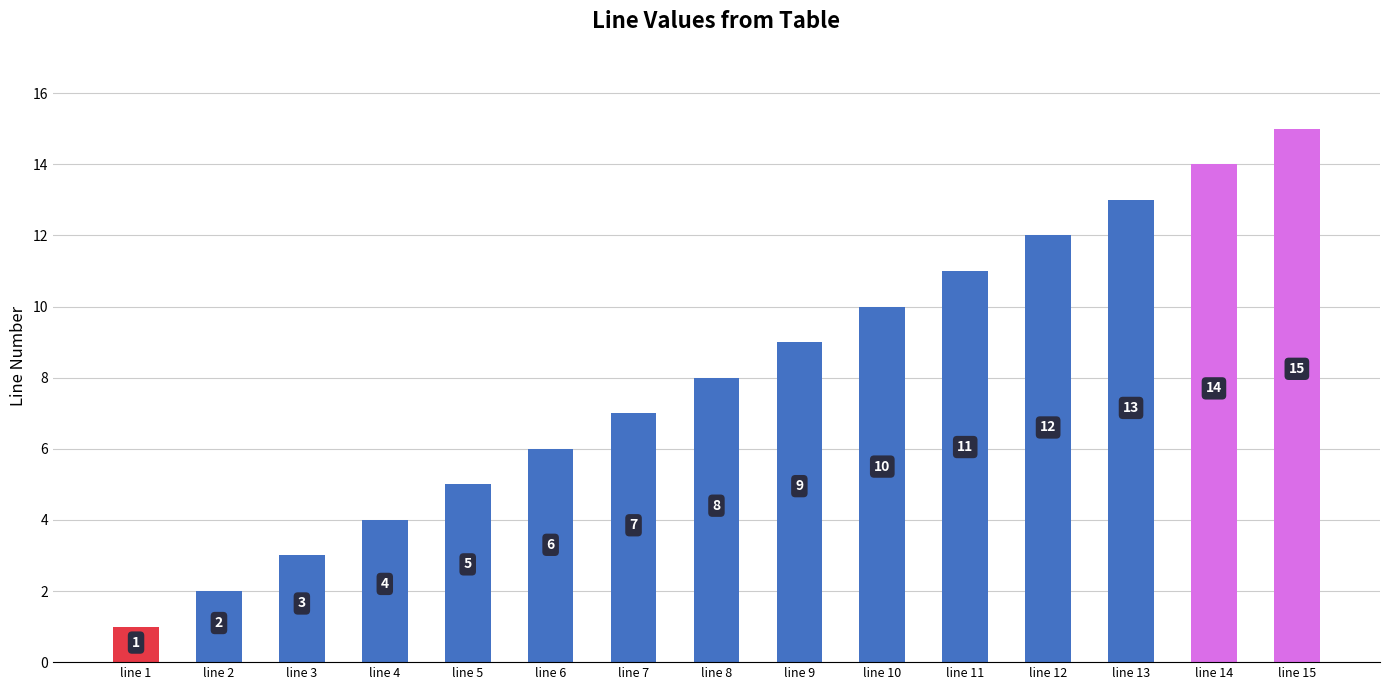

At which label is the value closest to 8?

line 8